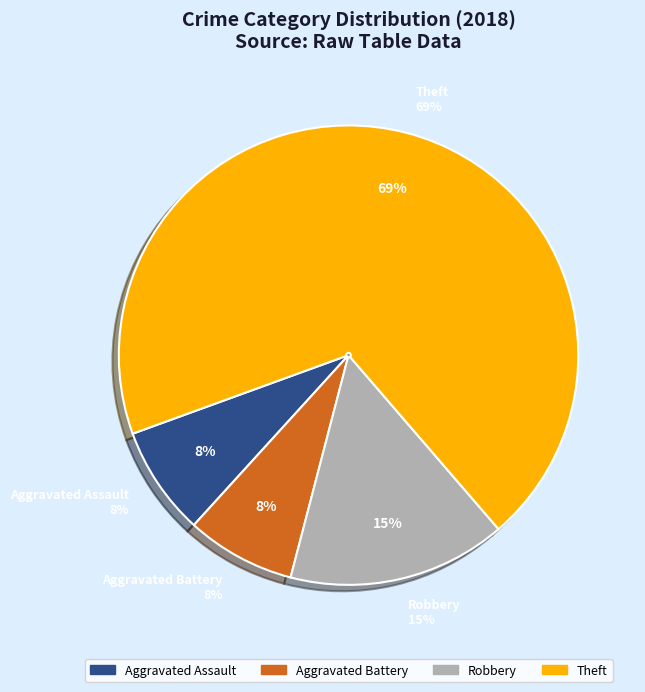

To the nearest percent, what portion does Aggravated Battery represent?

8%